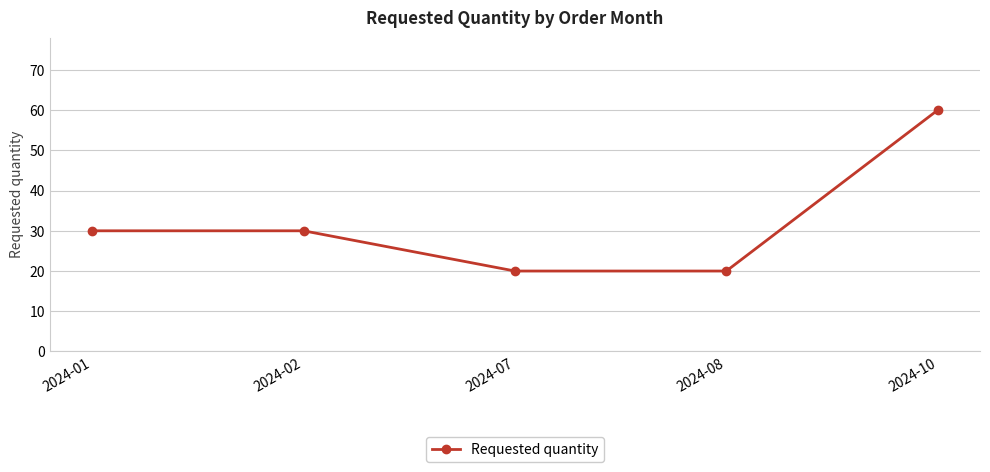

Reading right to left, list all the values displayed in this chart.

2024-10=60	2024-08=20	2024-07=20	2024-02=30	2024-01=30